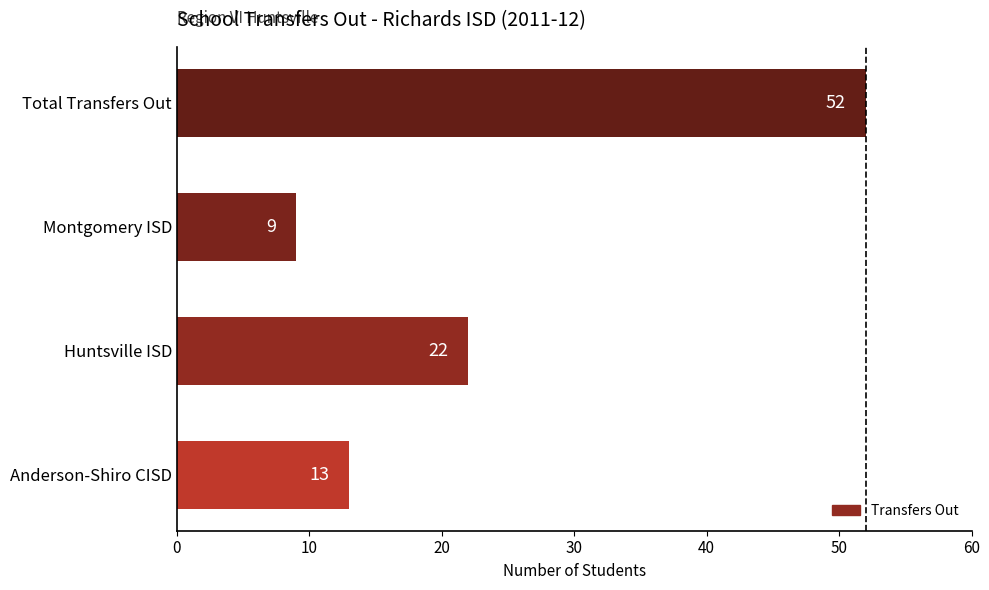

What is the sum of all values?

96